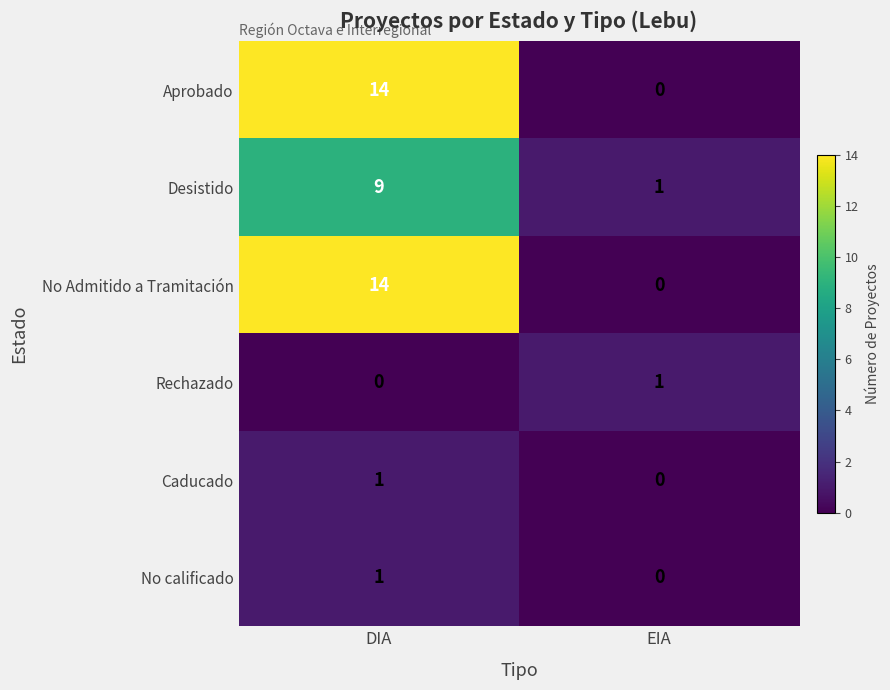

What is the difference between the highest and lowest values at DIA?

14